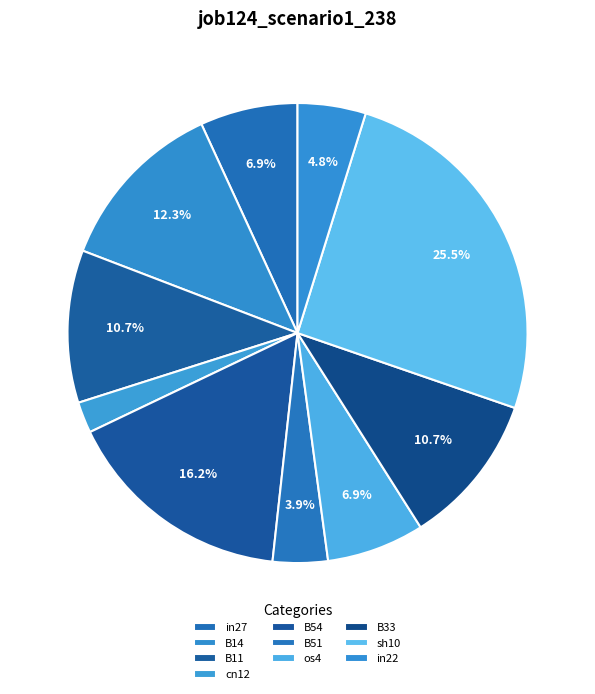

Count the number of slices in the pie.

10